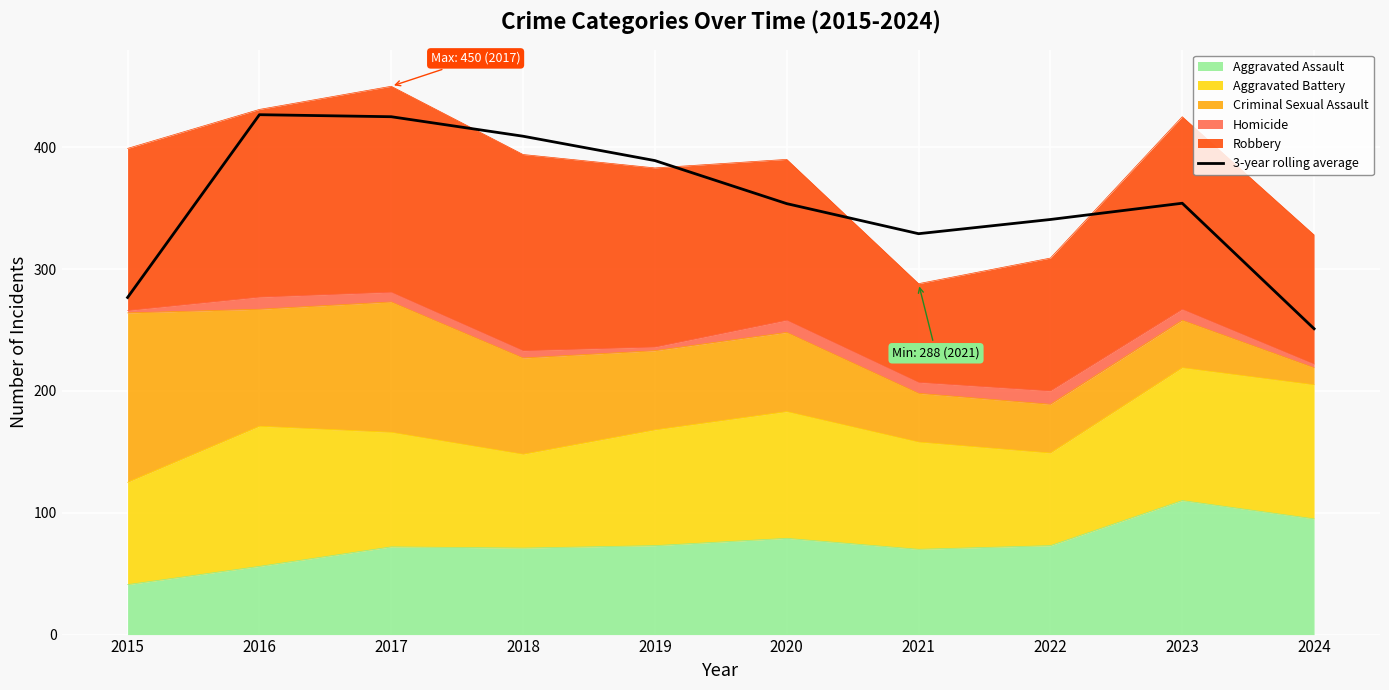

Where is the first local minimum?

2021